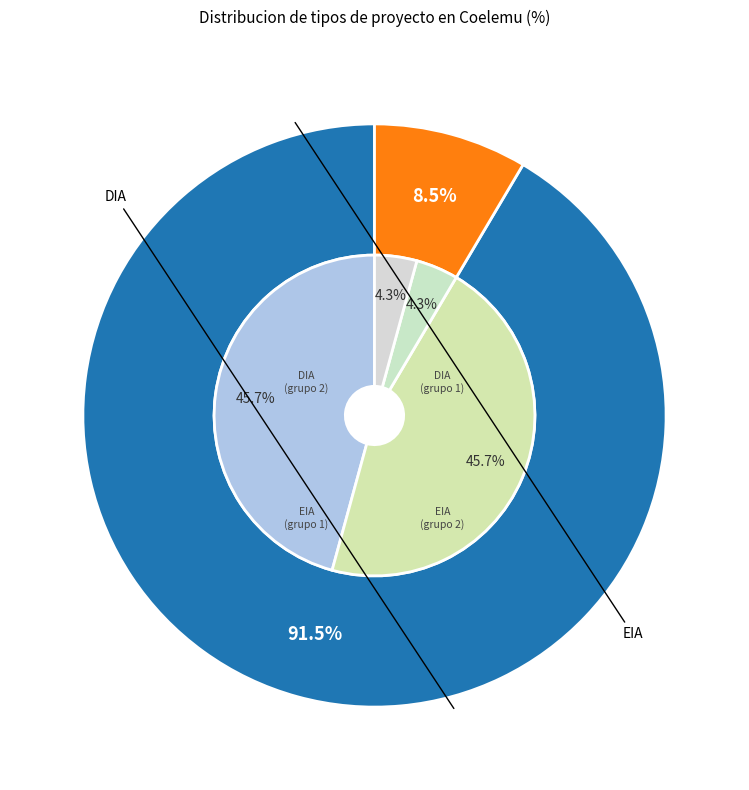

The EIA slice represents 22% of the pie. True or false?

False